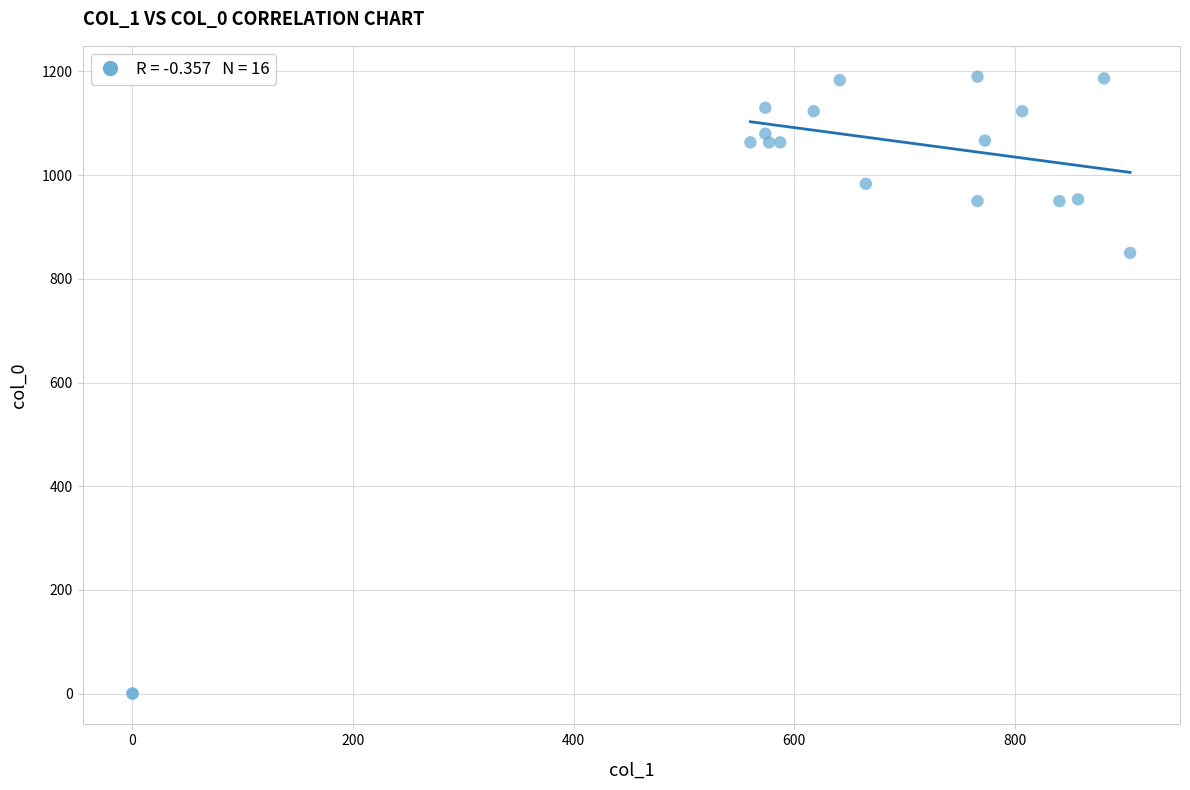

What Y value in the scatter plot is closest to 595?

850.0